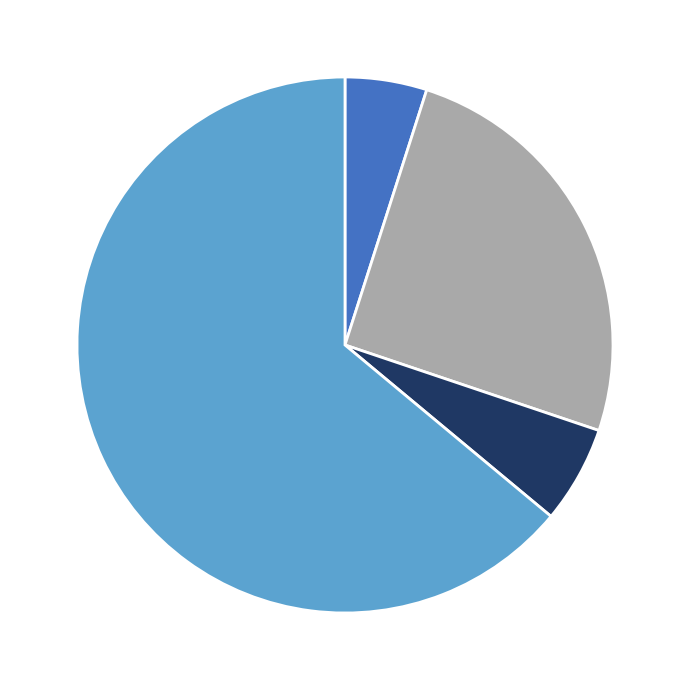

Does any single category account for the majority?

Yes